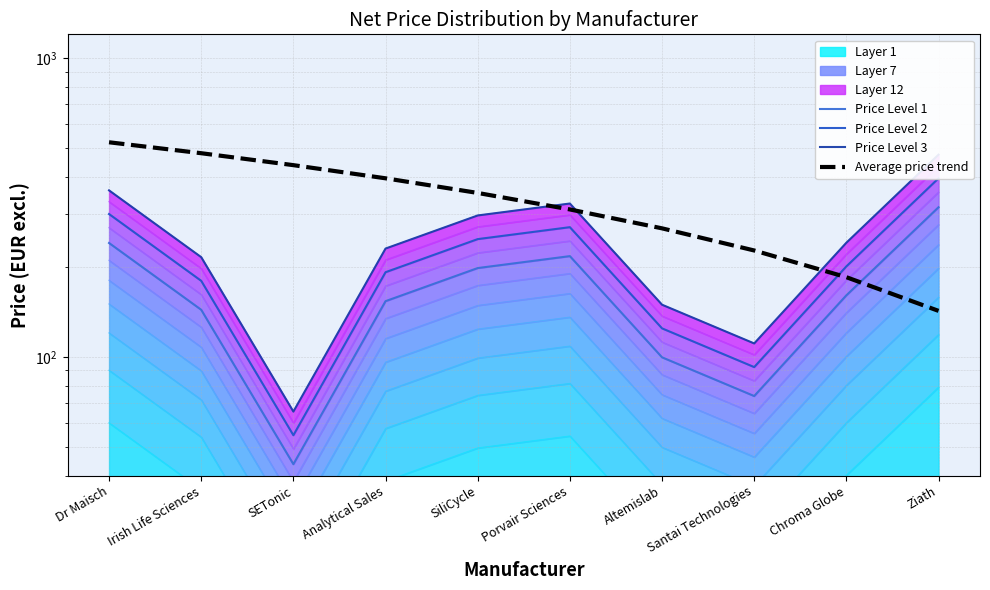

At which label does Price Level 3 reach its peak?

Ziath